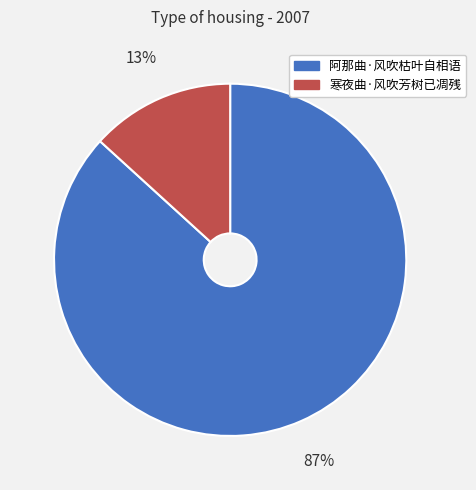

To the nearest percent, what portion does 寒夜曲·风吹芳树已凋残 represent?

13%